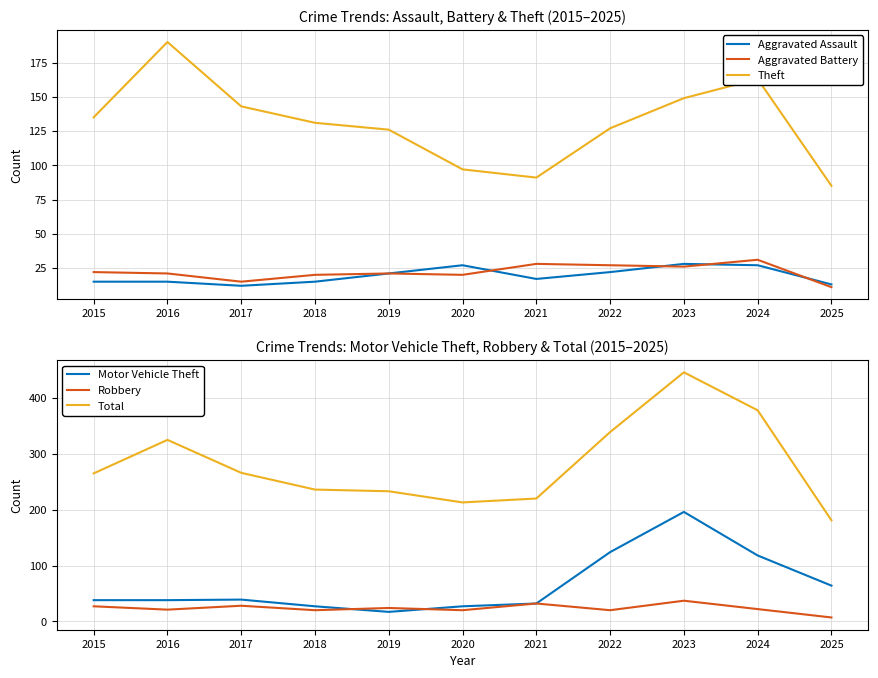

What are all the series names shown in the legend?

Aggravated Assault, Aggravated Battery, Theft, Motor Vehicle Theft, Robbery, Total